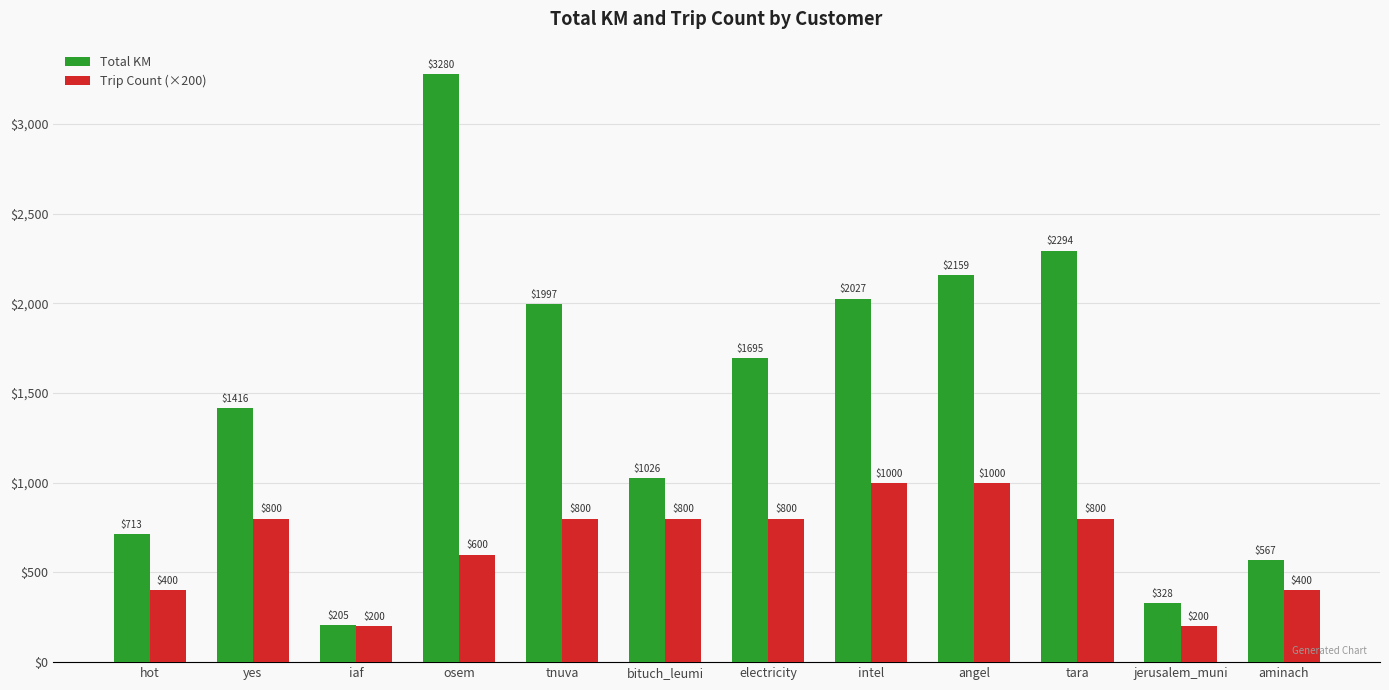

What is the sum of all Trip Count (×200) values?

7800.0